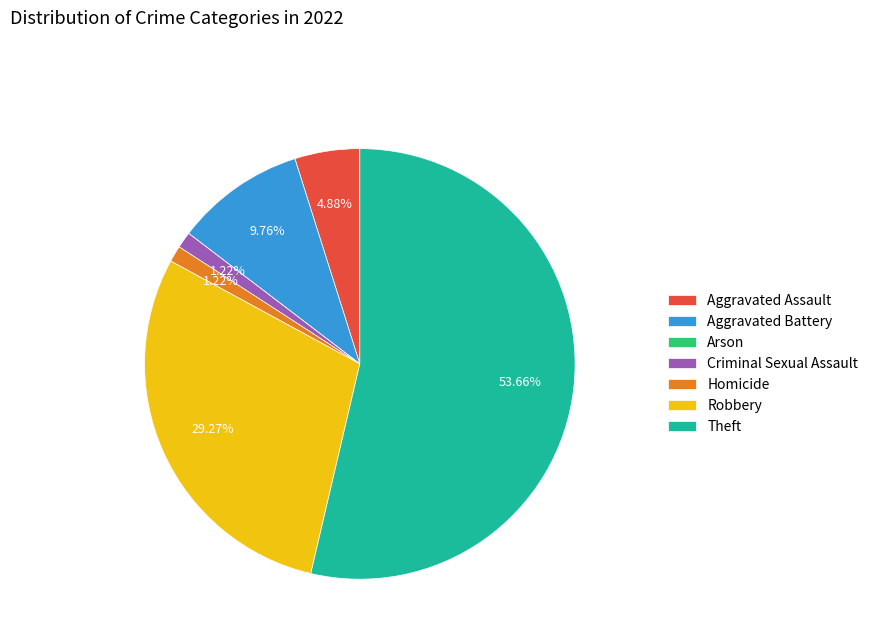

Combined, what portion of the pie is Aggravated Battery and Criminal Sexual Assault?

11.0%